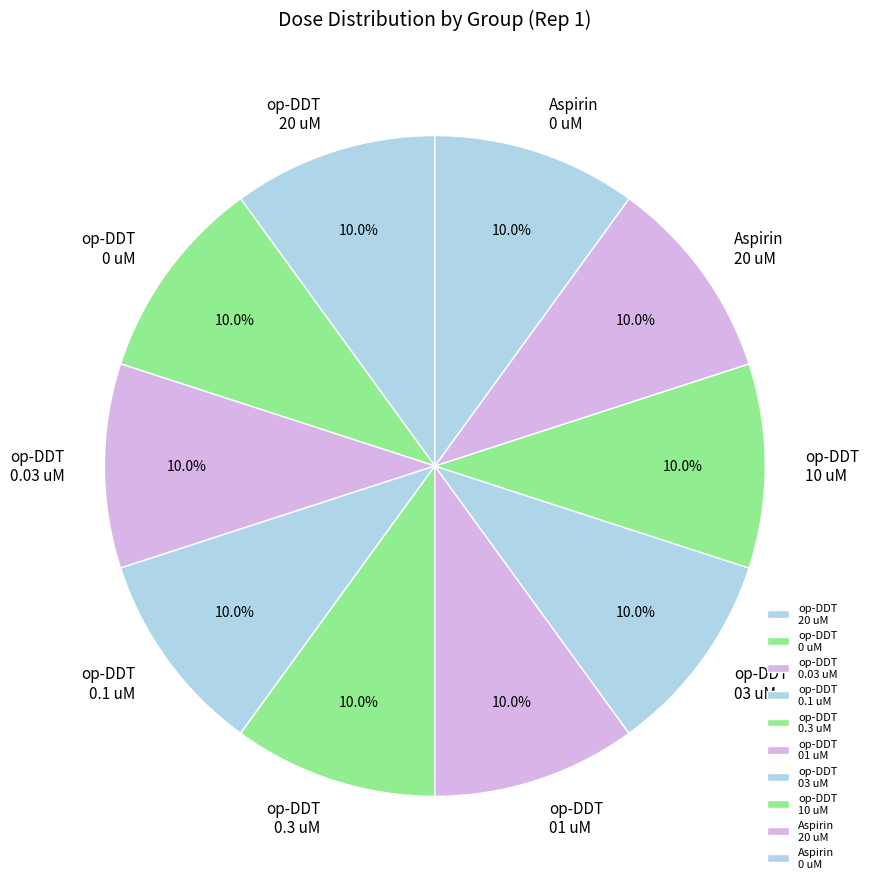

Is op-DDT 01 uM the majority of the pie?

No